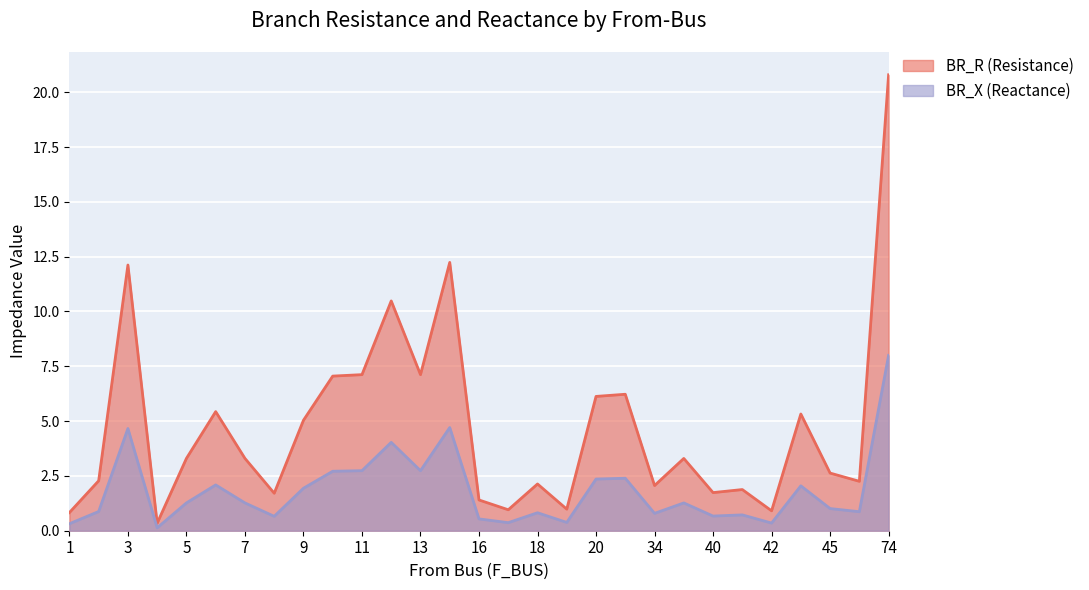

True or false: BR_R has more than 1 points higher than both neighbors.

True